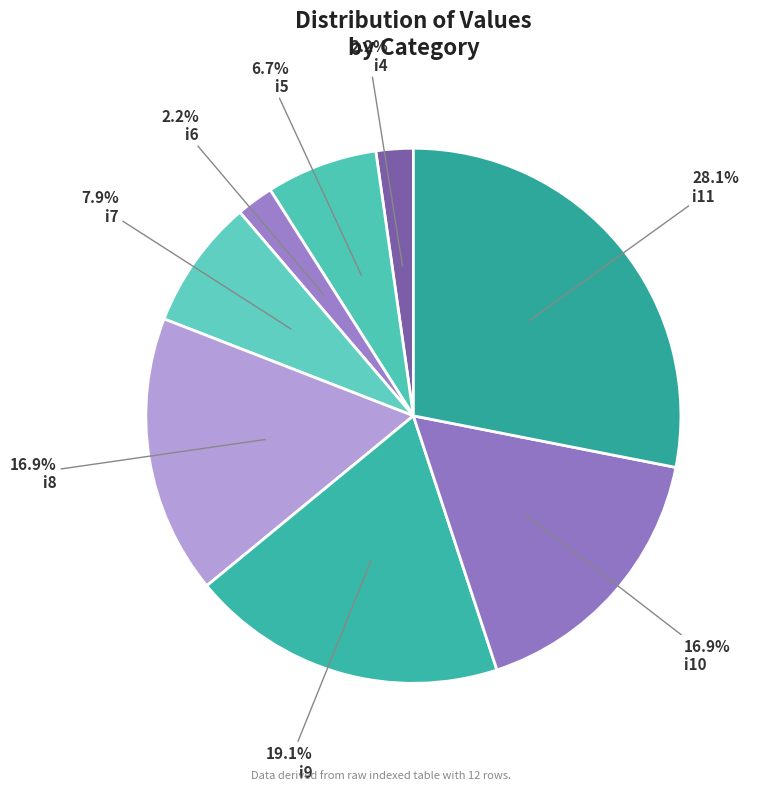

To the nearest percent, what percentage of the pie is i6?

2%